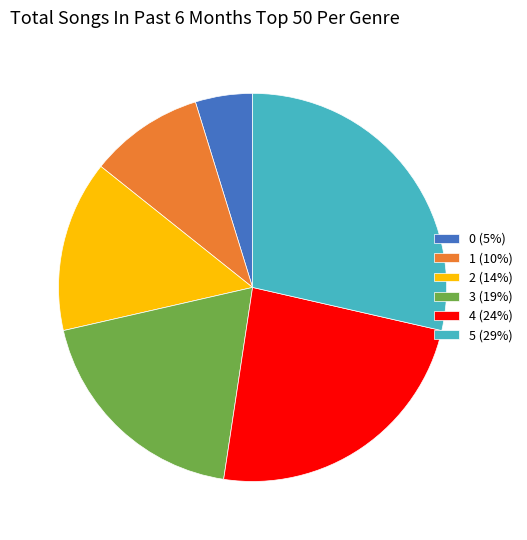

The 0 (5%) slice represents 16% of the pie. True or false?

False